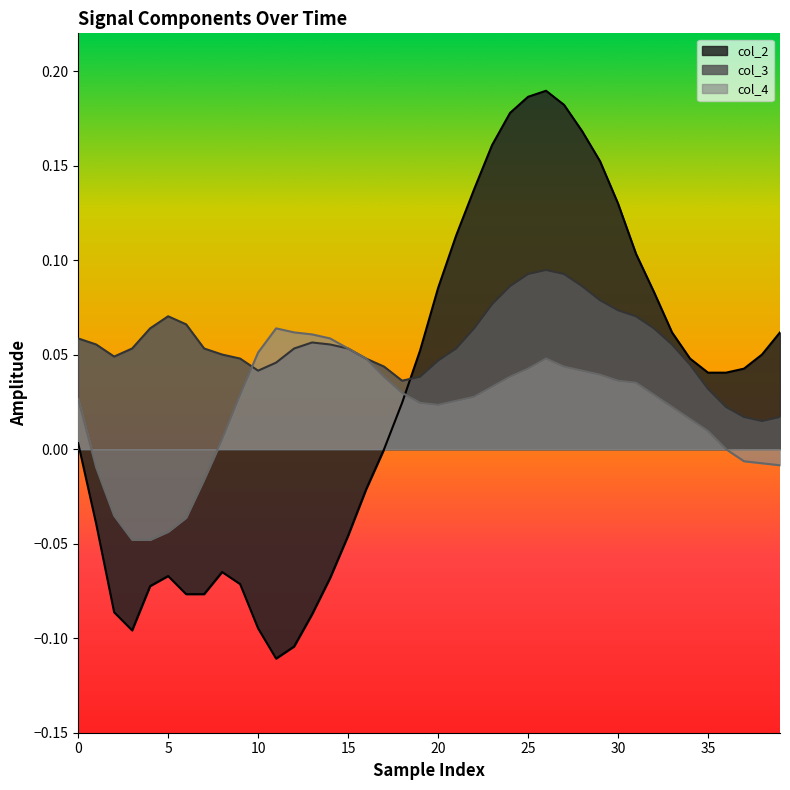

Which series has the largest range (max minus min)?

col_2